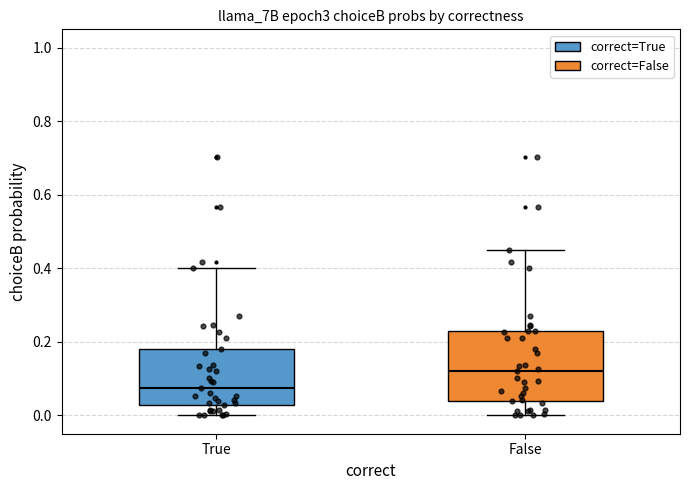

Reading left to right, read every box against the y-axis: the position of its median line, the range the box covers, and the ends of its whiskers. The values are not printed on the chart, so give them approximately, as read against the axis.

True: median 0.08, box 0.02 to 0.18, whiskers 0.00 to 0.40
False: median 0.12, box 0.04 to 0.22, whiskers 0.00 to 0.44